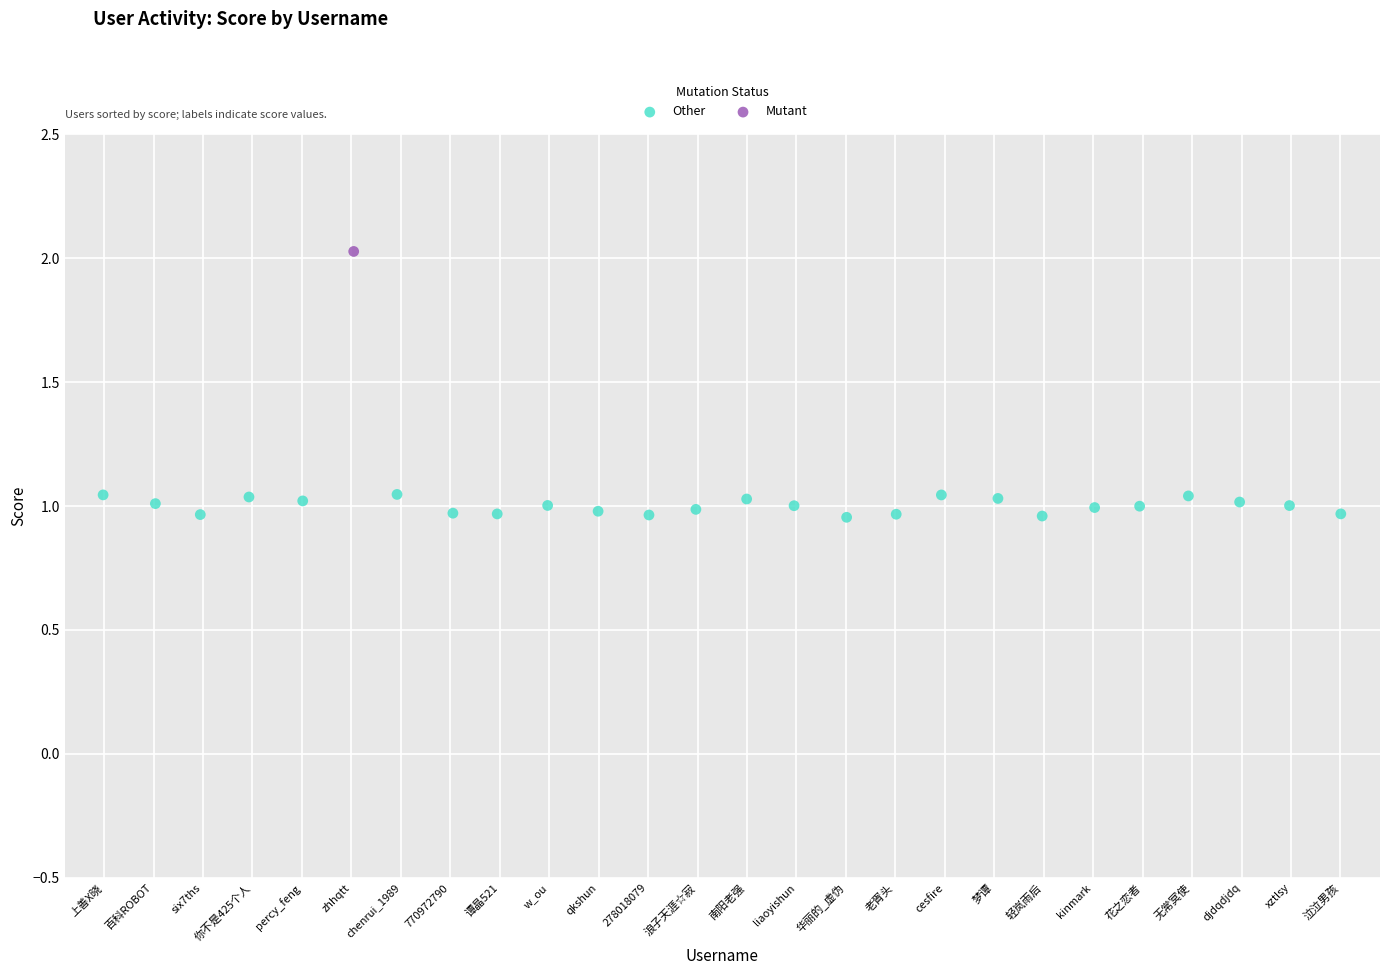

What are all the series names shown in the legend?

Other, Mutant